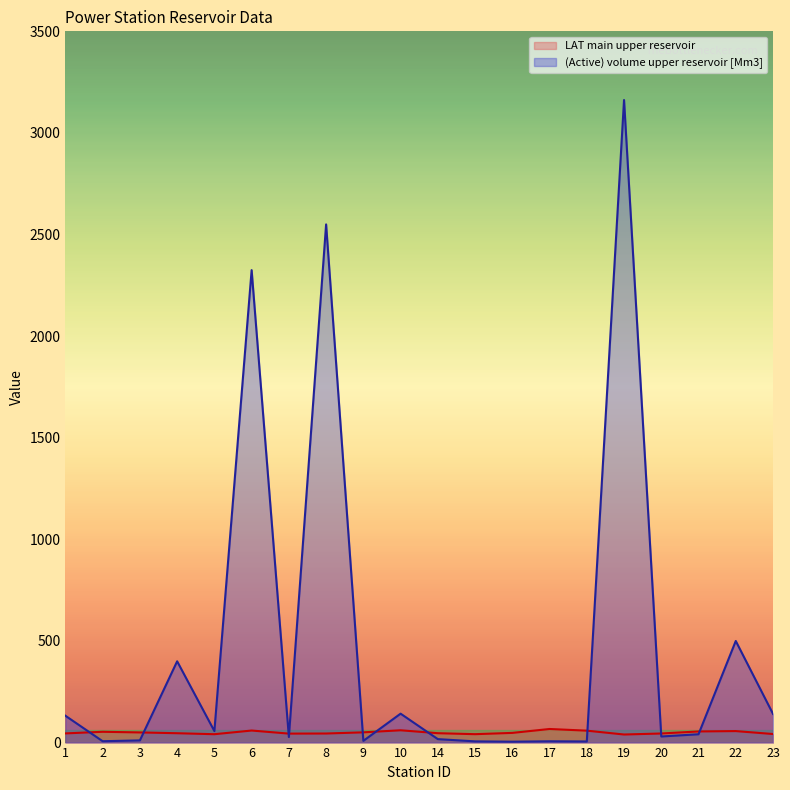

Read the (Active) volume upper reservoir [Mm3] value at 9.

8.5